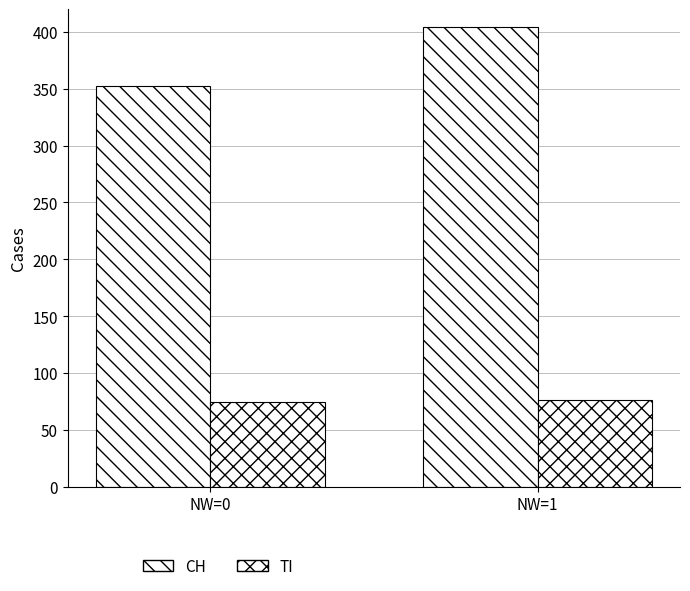

At how many categories does at least one series exceed 237?

2